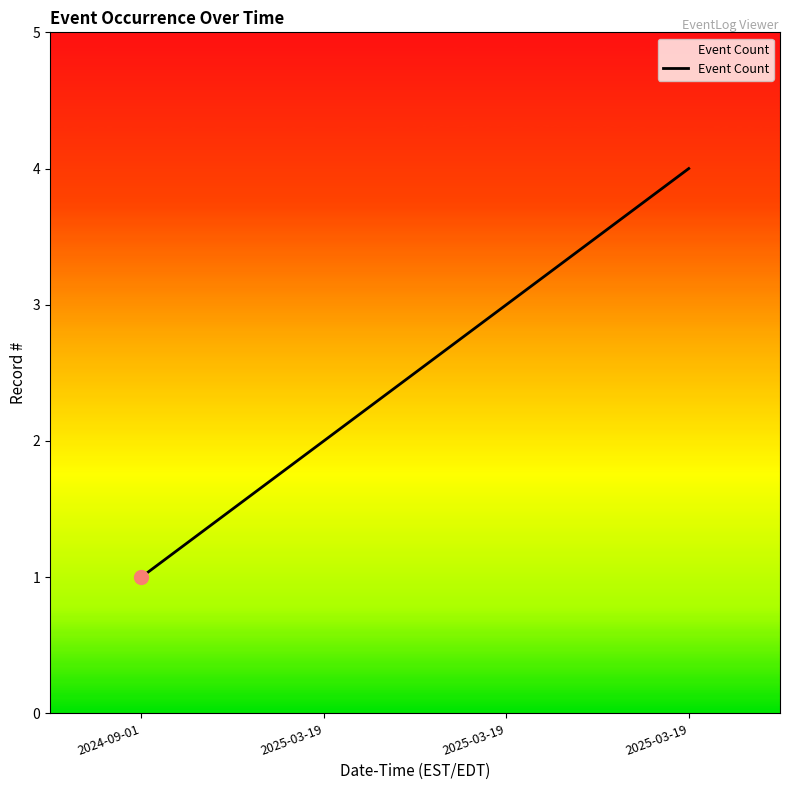

How many values are below 3?

2